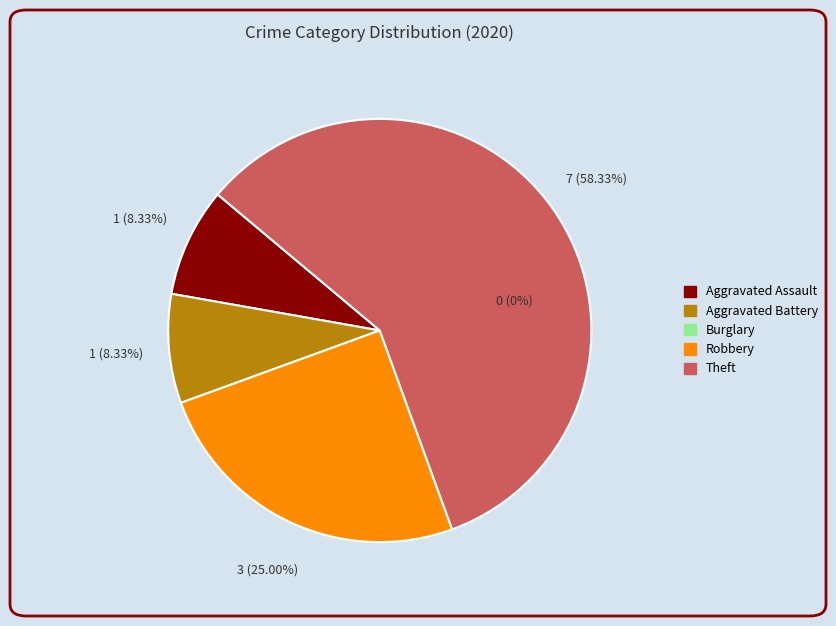

To the nearest percent, what is the average slice percentage?

25%